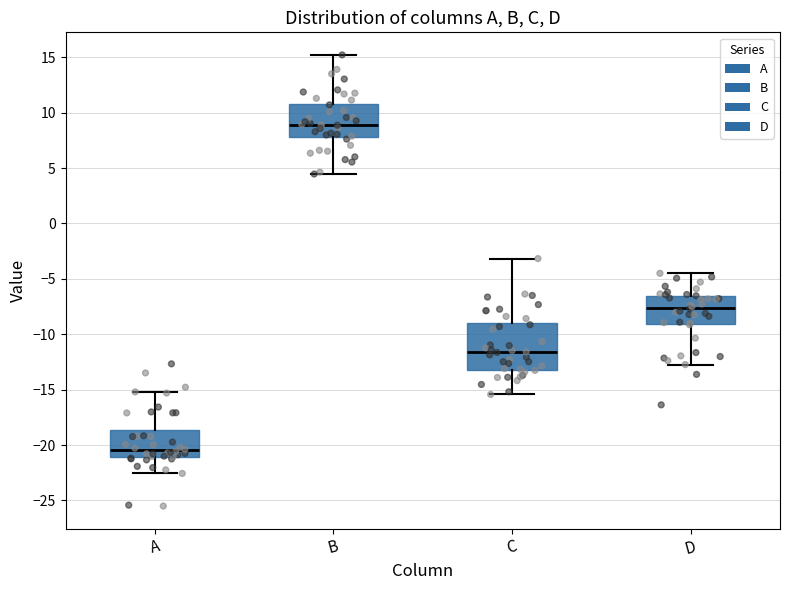

Where does the median line of the box for A sit on the y-axis? The values are not printed on the chart, so give them approximately, as read against the axis.

-20.5